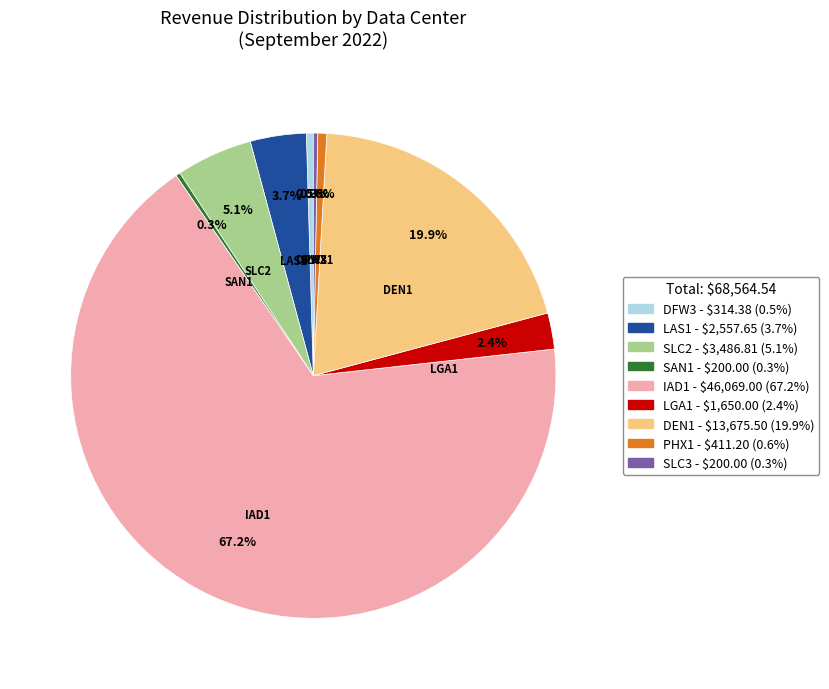

Which has a higher value, PHX1 or SLC2?

SLC2